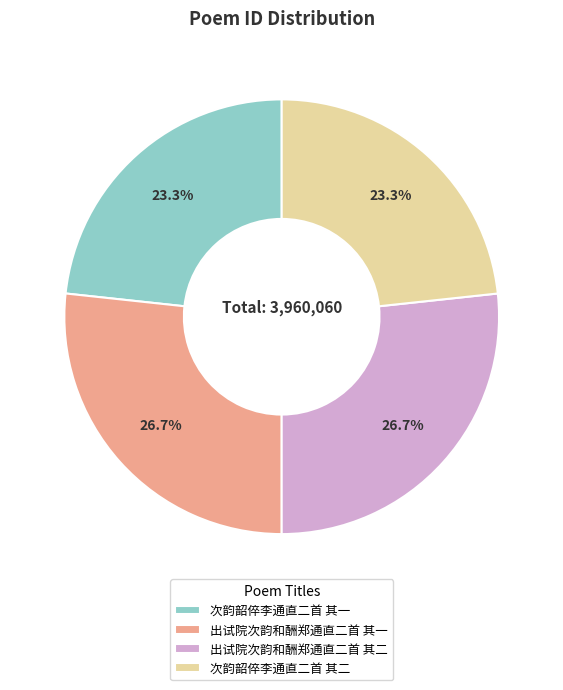

Which has a higher value, 出试院次韵和酬郑通直二首 其二 or 次韵韶倅李通直二首 其二?

出试院次韵和酬郑通直二首 其二